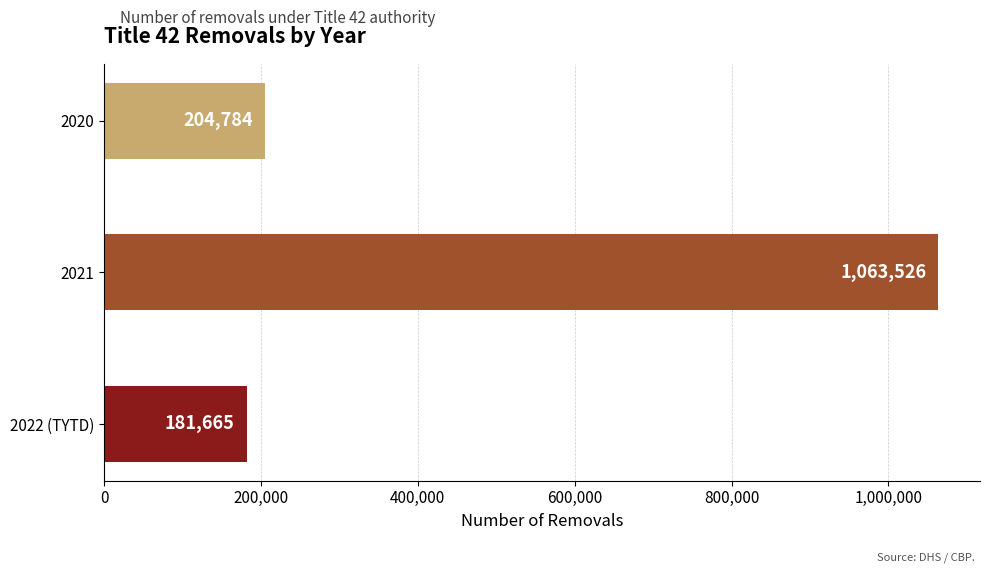

Rank the categories by value from highest to lowest.

2021, 2020, 2022 (TYTD)